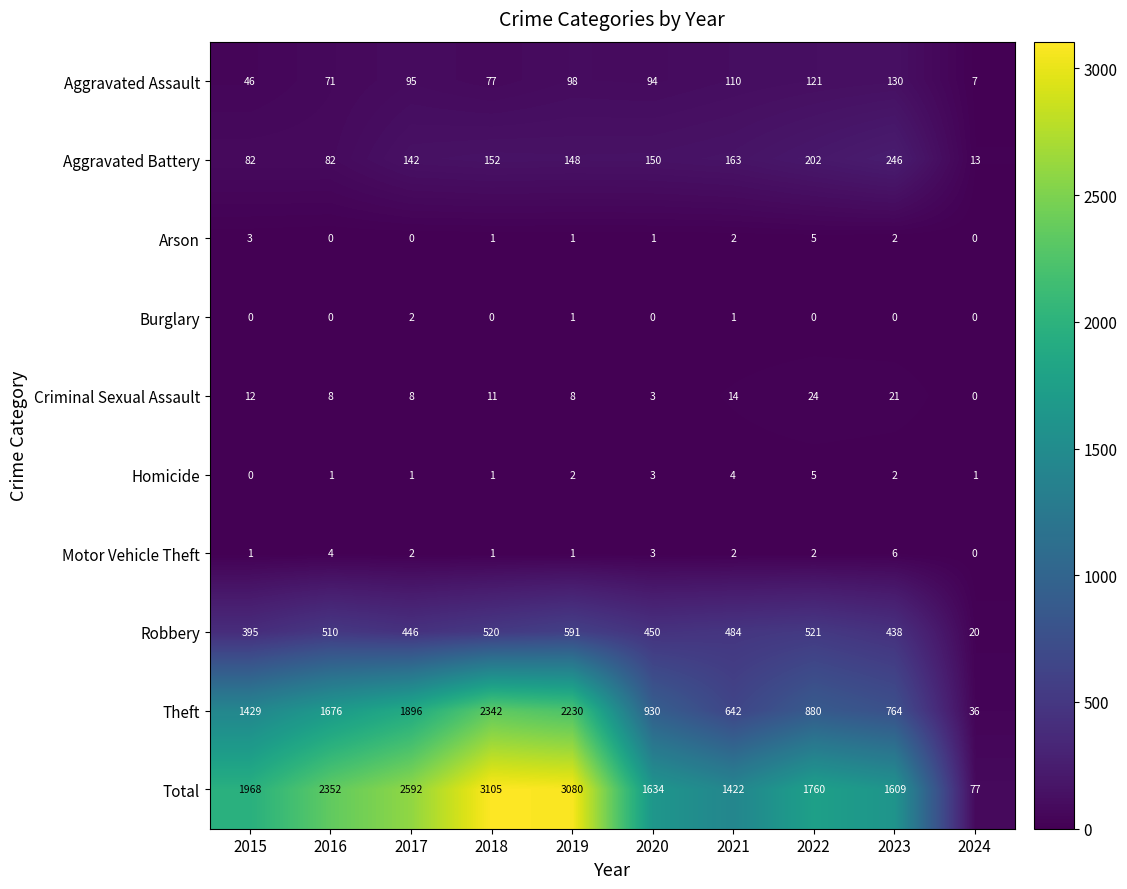

What is the difference between the maximum and second lowest values in the Theft series?

1700